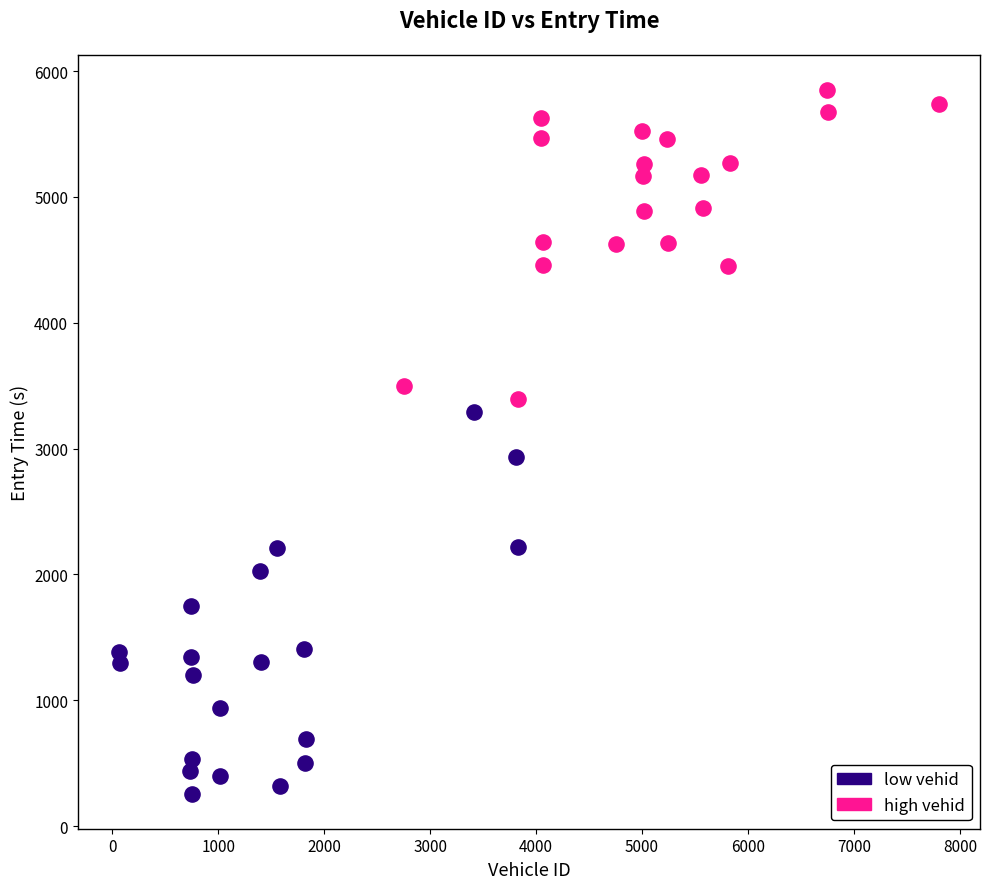

Which series reaches the maximum Y coordinate?

high vehid